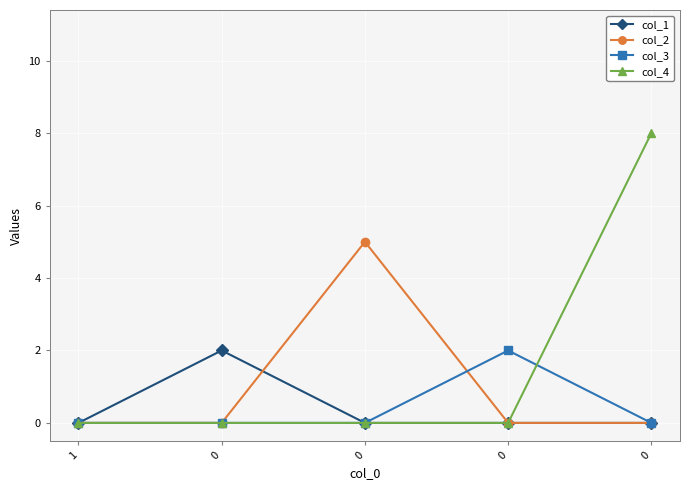

Reading left to right, transcribe all the data shown in this chart.

col_1: 0	2	0	0	0
col_2: 0	0	5	0	0
col_3: 0	0	0	2	0
col_4: 0	0	0	0	8